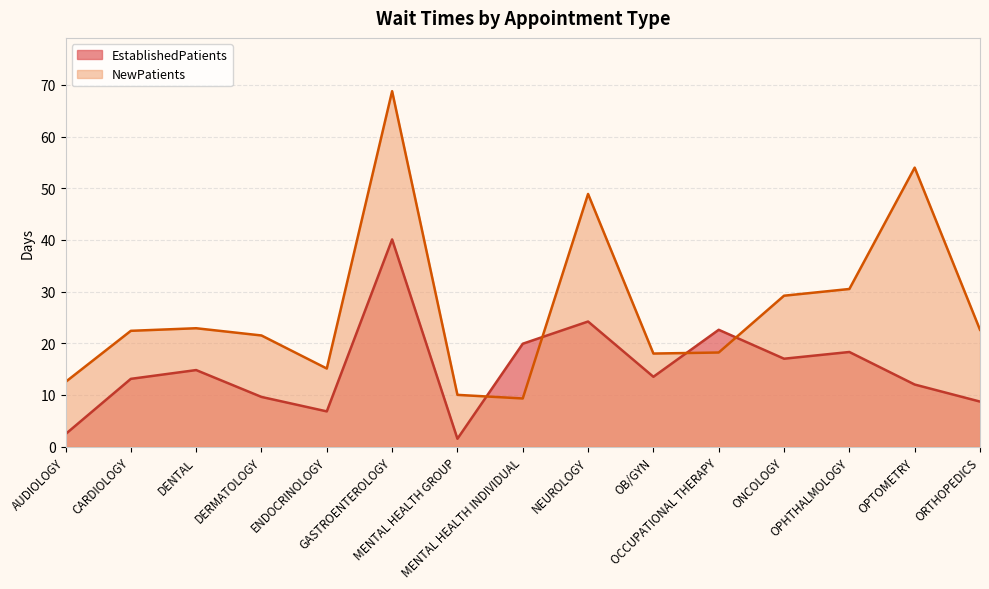

Is the value of EstablishedPatients at DENTAL greater than the value of NewPatients at OCCUPATIONAL THERAPY?

No